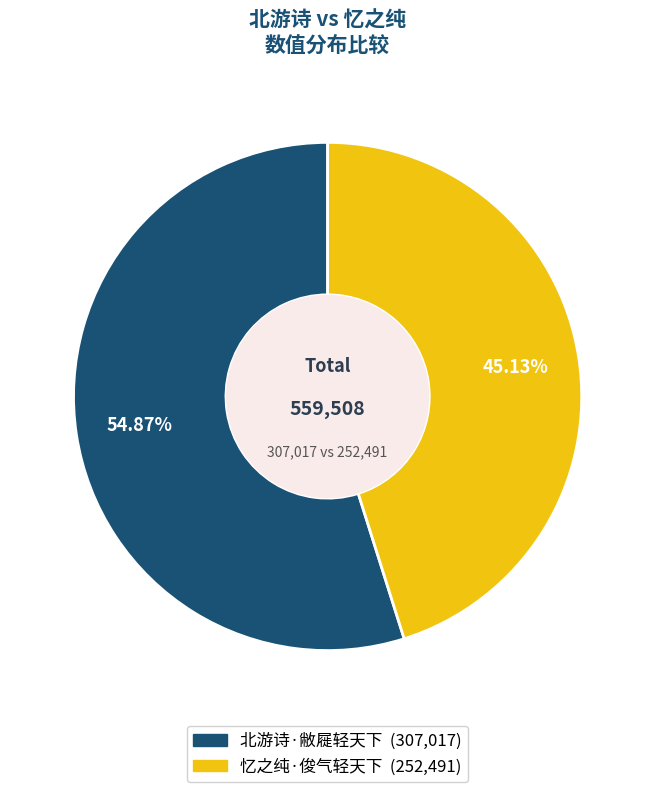

What percentage is the 忆之纯·俊气轻天下 slice, to the nearest percent?

45%